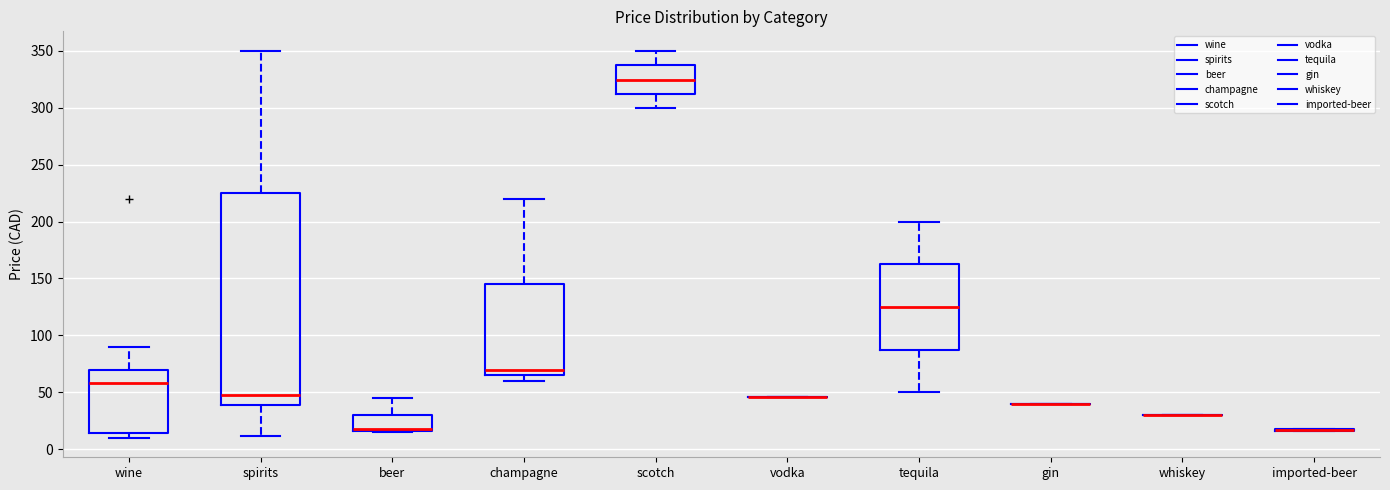

Reading left to right, read every box against the y-axis: the position of its median line, the range the box covers, and the ends of its whiskers. The values are not printed on the chart, so give them approximately, as read against the axis.

wine: median 60, box 15 to 70, whiskers 10 to 90
spirits: median 50, box 40 to 225, whiskers 10 to 350
beer: median 15 (drawn on the box's lower edge), box 15 to 30, whiskers 15 to 45
champagne: median 70, box 65 to 145, whiskers 60 to 220
scotch: median 325, box 310 to 335, whiskers 300 to 350
vodka: box collapsed to a line at 45, whiskers 45 to 45
tequila: median 125, box 85 to 160, whiskers 50 to 200
gin: box collapsed to a line at 40, whiskers 40 to 40
whiskey: box collapsed to a line at 30, whiskers 30 to 30
imported-beer: box collapsed to a line at 15, whiskers 15 to 20